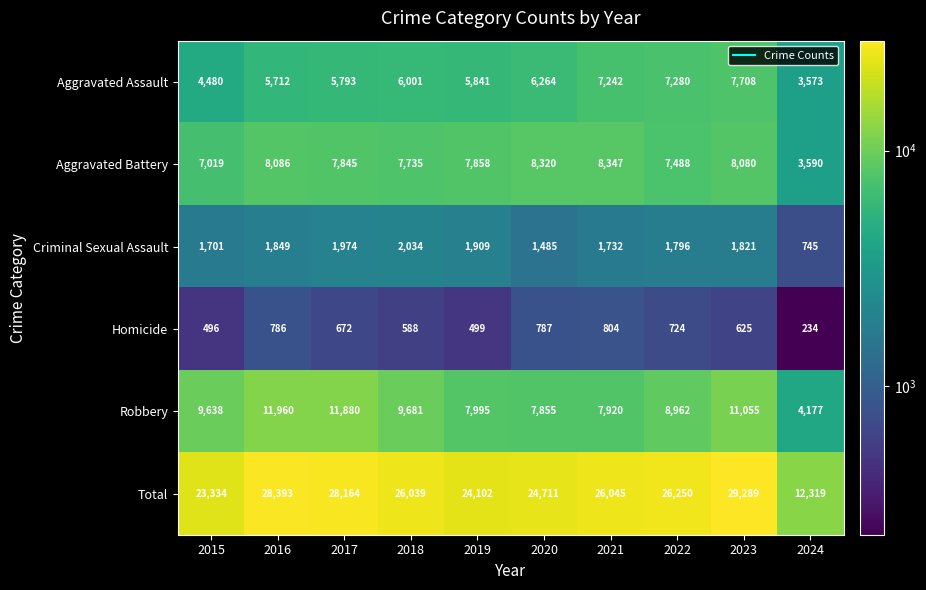

What is the difference between the Robbery values at 2017 and 2019?

3885